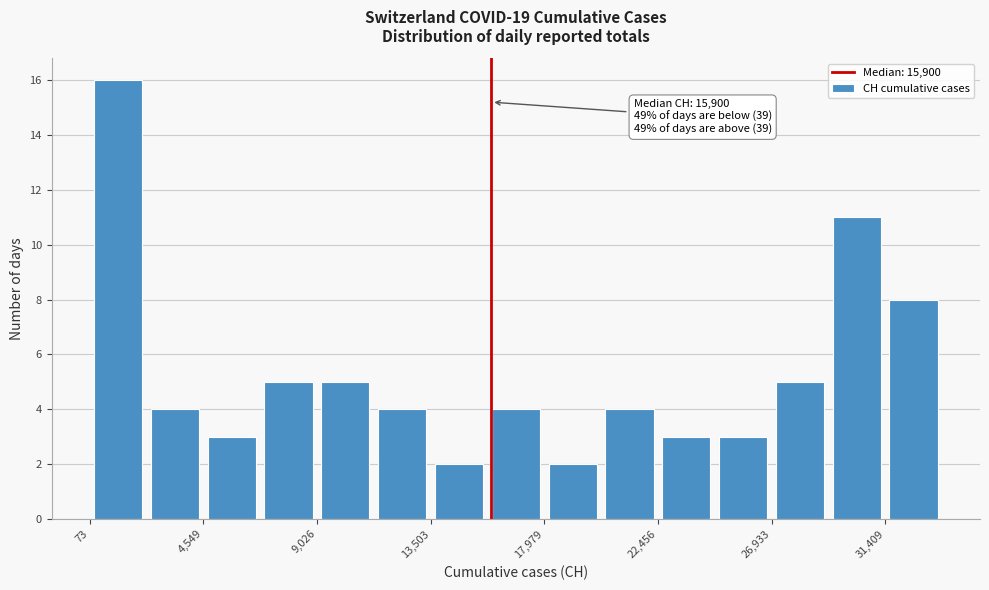

Over which range of the x-axis is the bar tallest?

0 to 2500